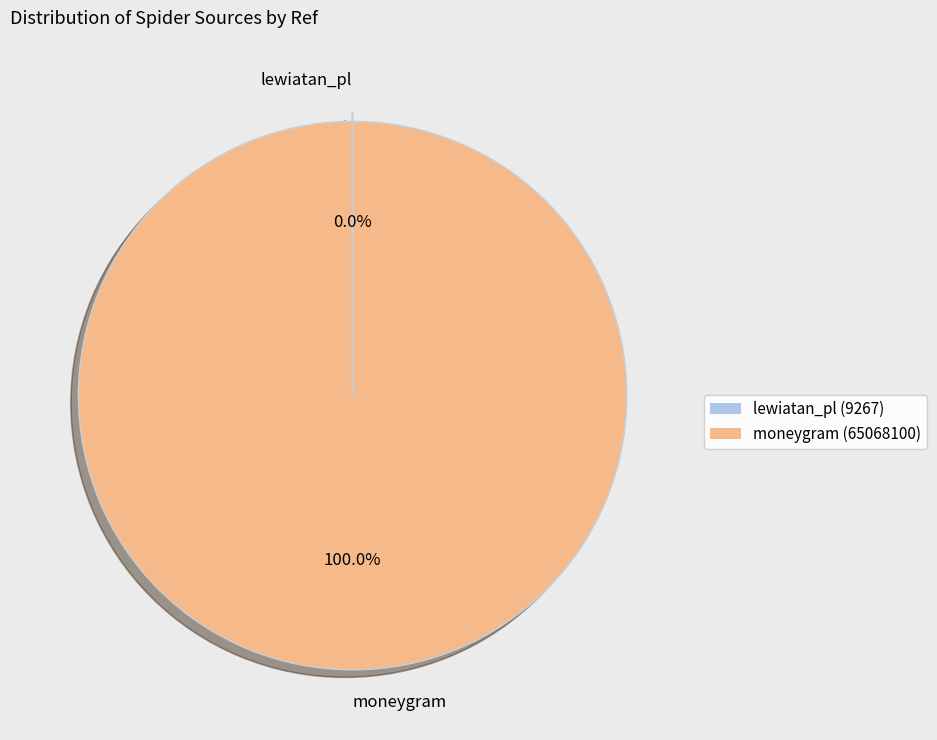

Is there a majority slice in this chart?

Yes